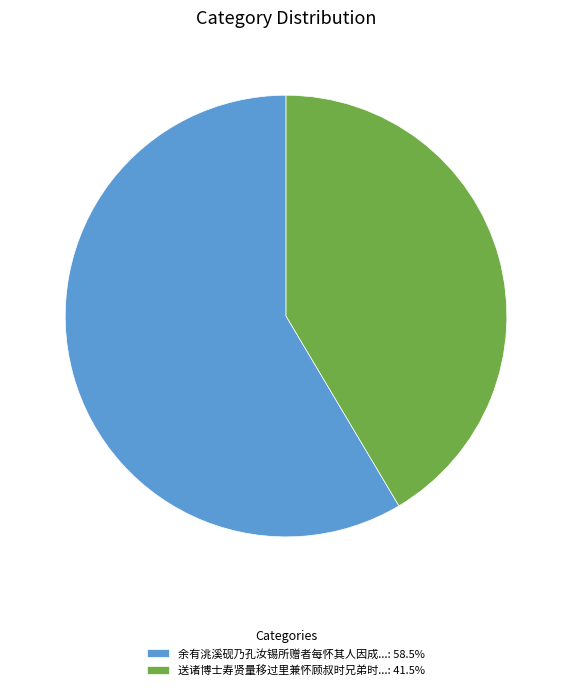

Is 余有洮溪砚乃孔汝锡所赠者每怀其人因成...: 58.5% the majority of the pie?

Yes